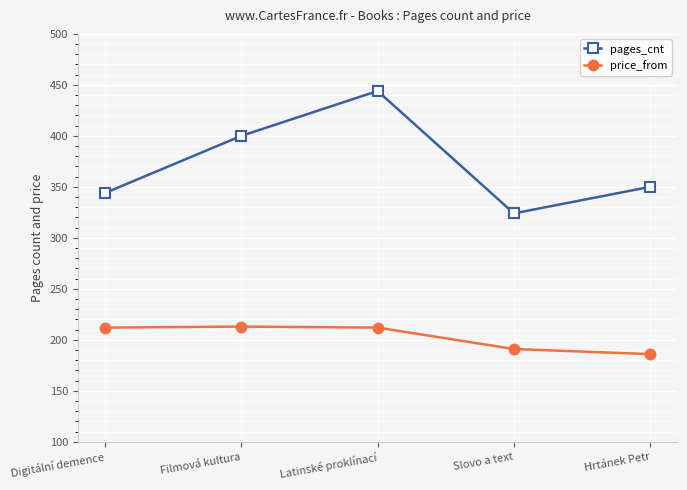

True or false: price_from and pages_cnt cross at least once.

False